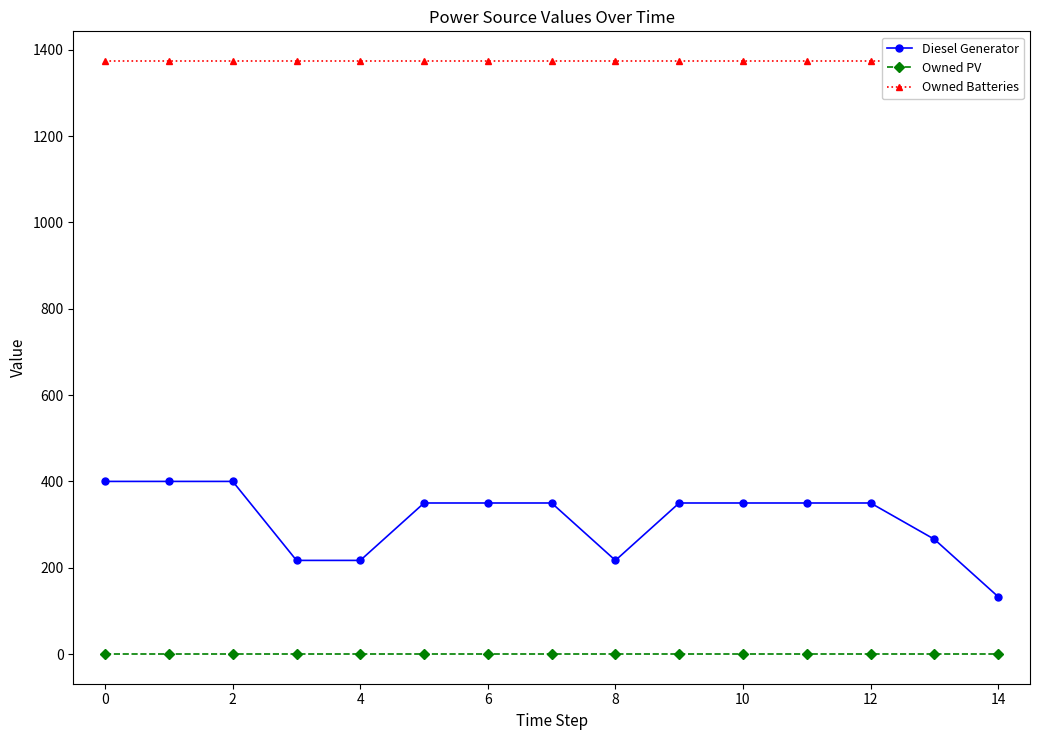

What are all the series names shown in the legend?

Diesel Generator, Owned PV, Owned Batteries